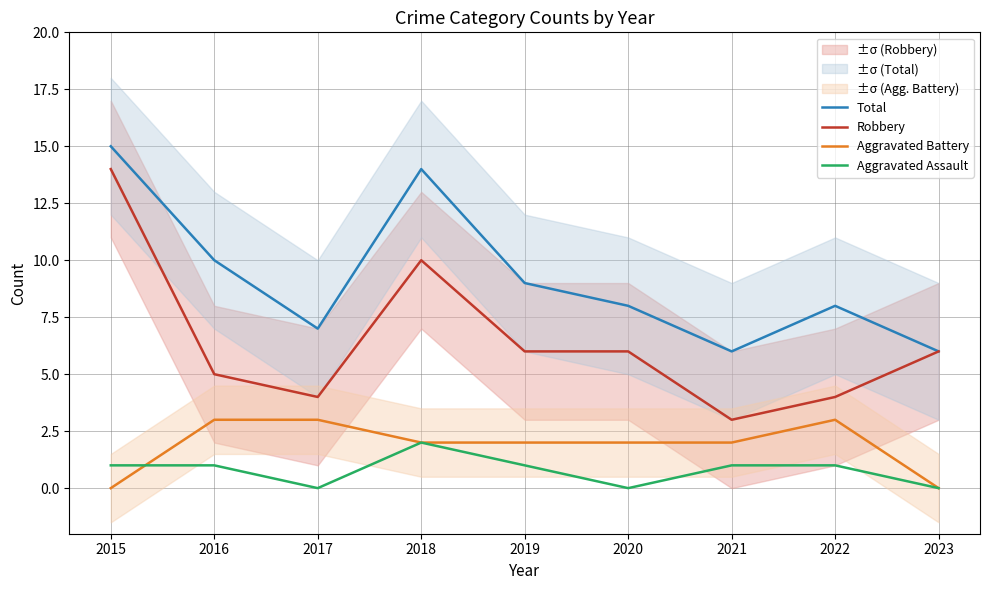

Does the chart have visible grid lines?

Yes